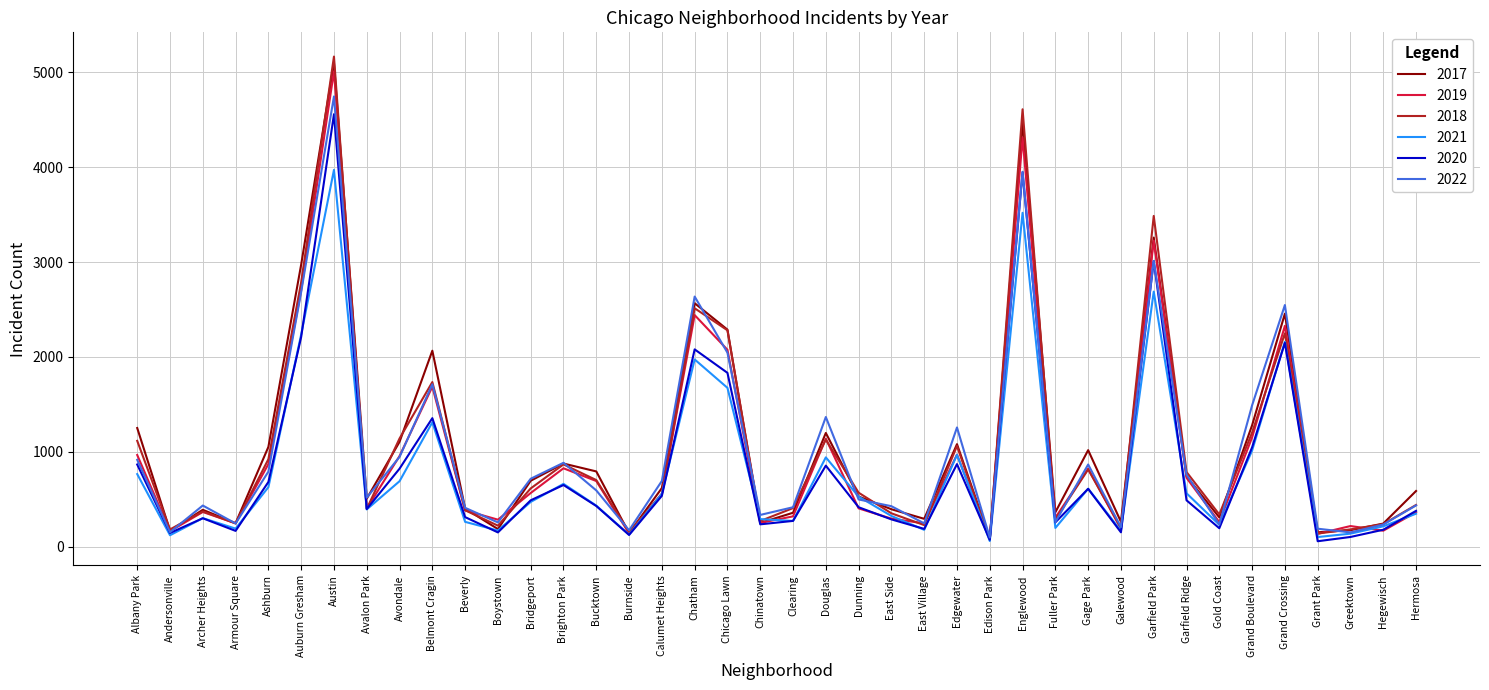

At which category is the sum across all series the highest?

Austin